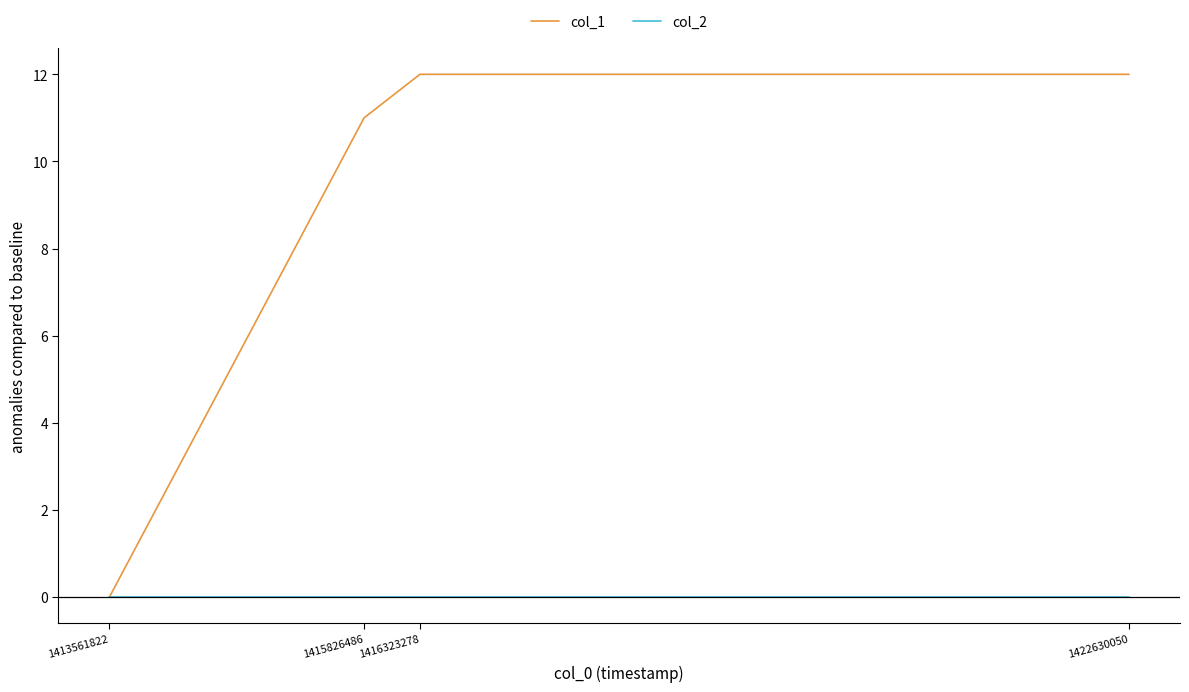

What is the difference between the second highest and second lowest values in the col_1 series?

1